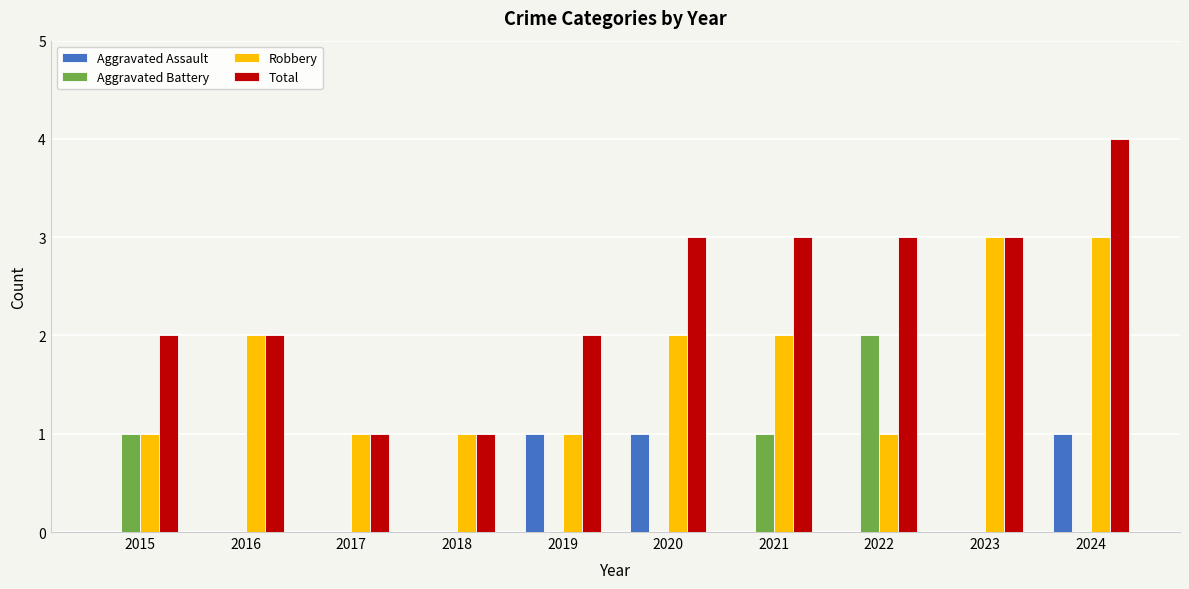

Which label corresponds to the largest value in the chart?

2024